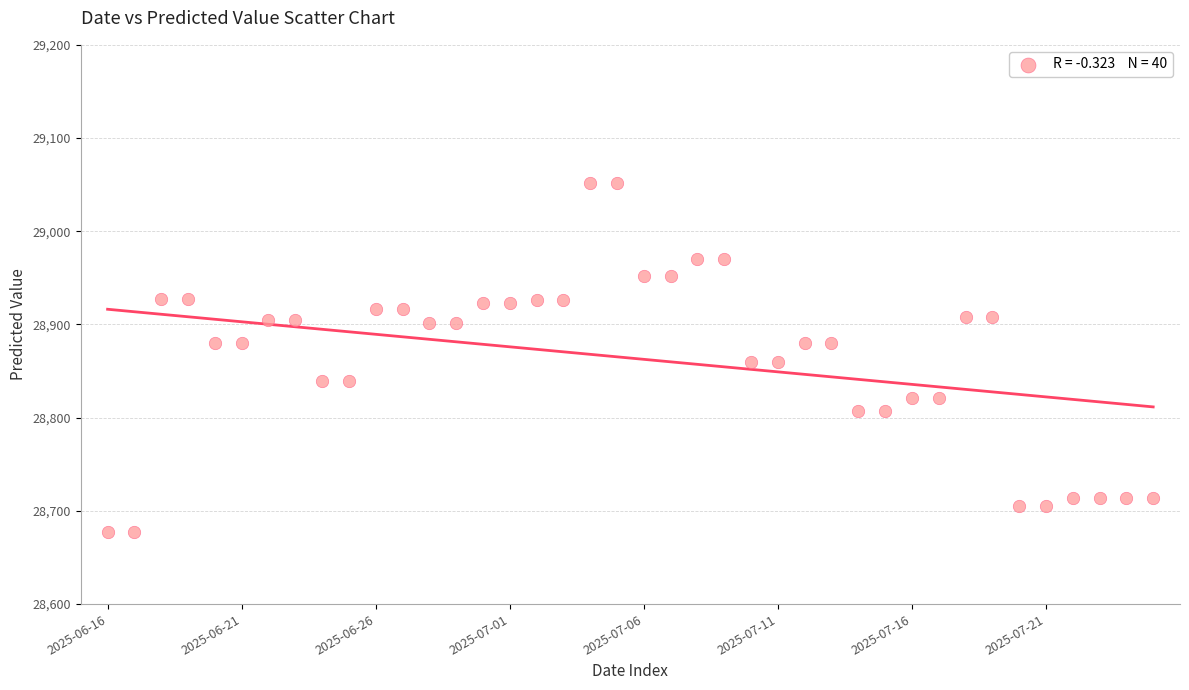

What is the range of Y values (max minus min)?

373.5